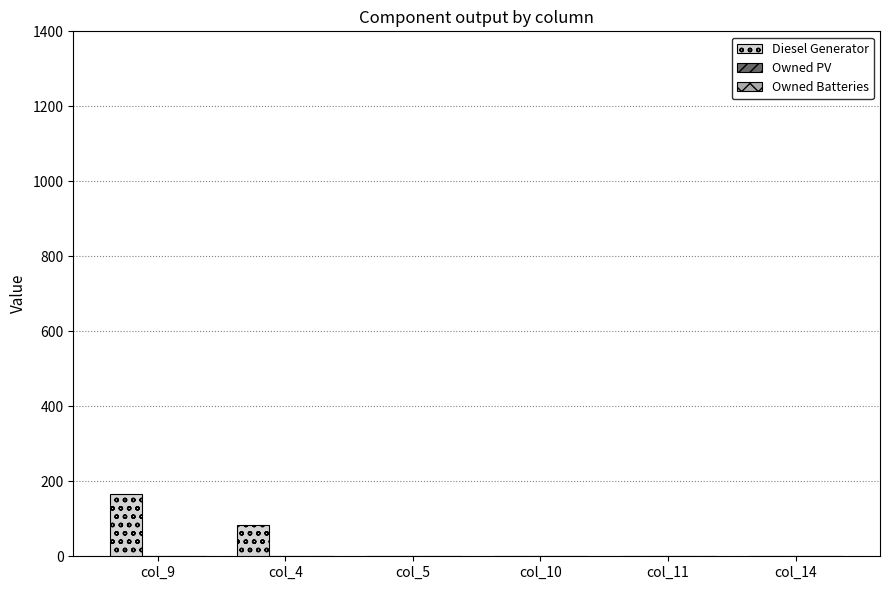

Is it true that the value at col_4 is 40?

False